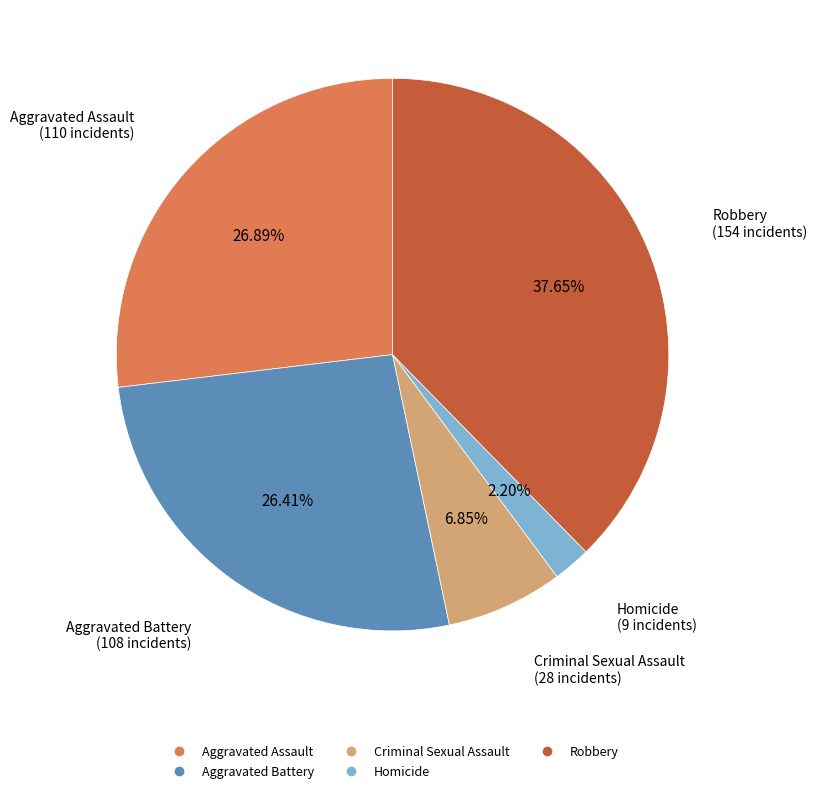

True or false: Aggravated Battery accounts for 26% of the total.

True